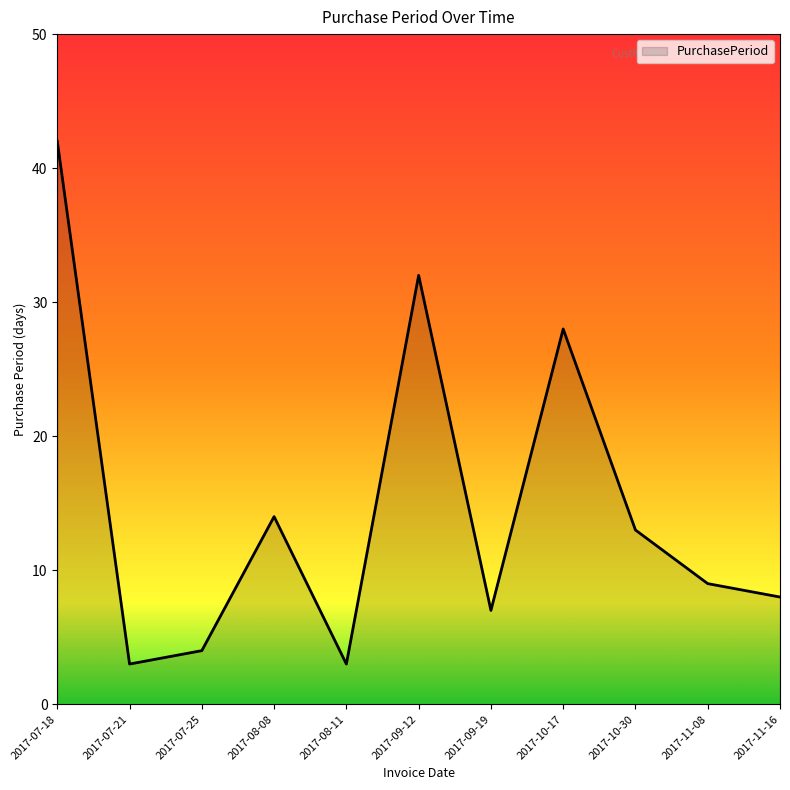

What position from the left is 2017-07-25?

3